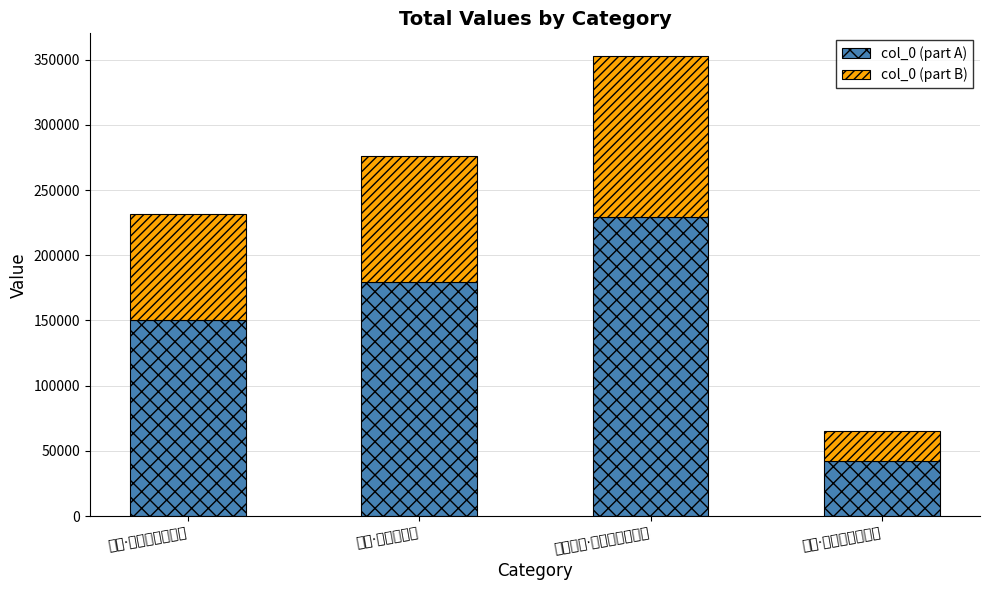

Rank the series by their maximum value, from highest to lowest.

col_0 (part A), col_0 (part B)